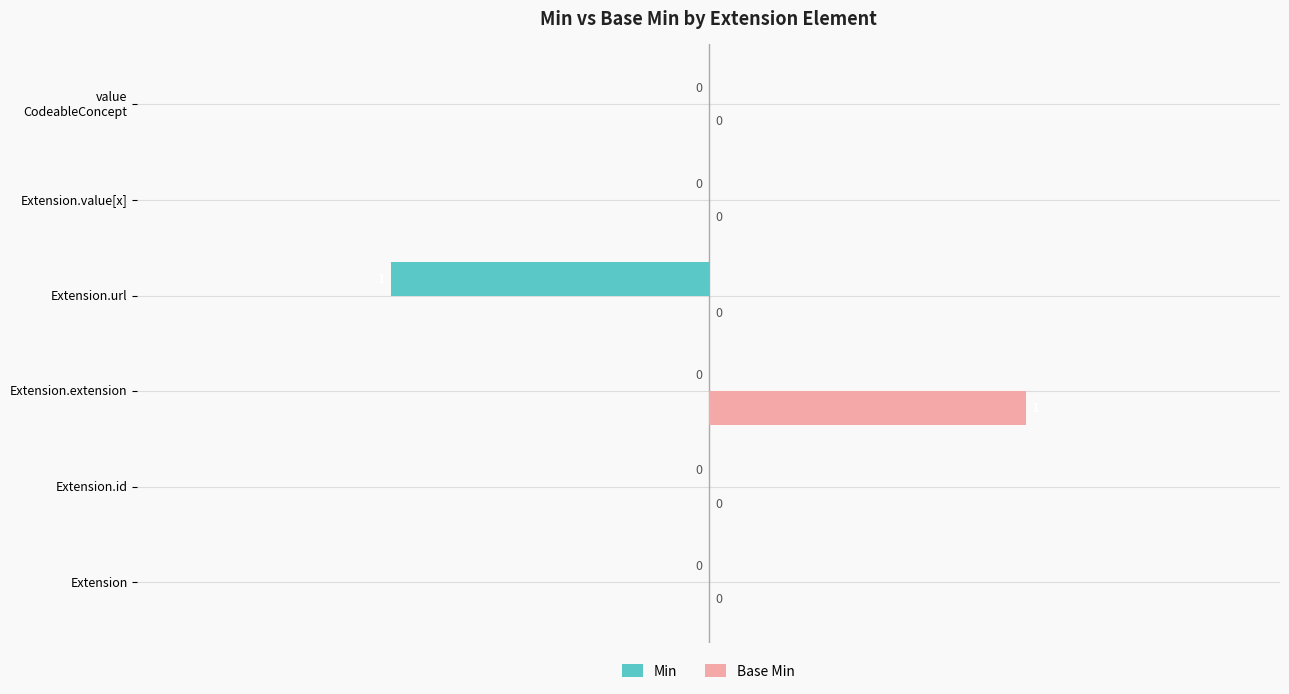

At which label does Base Min reach its peak?

Extension.extension